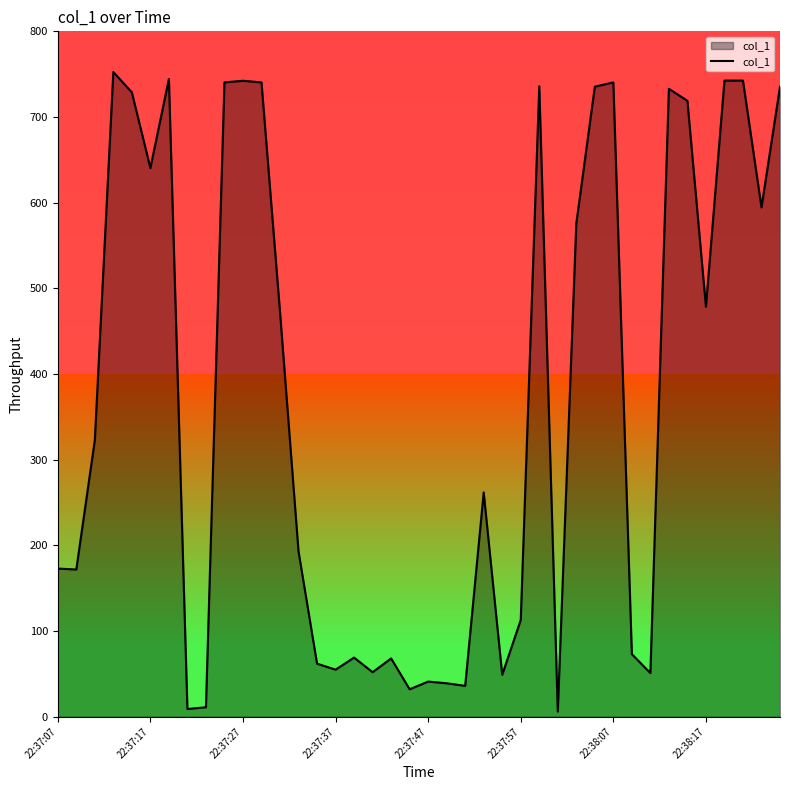

What is the maximum value for col_1?

752.5